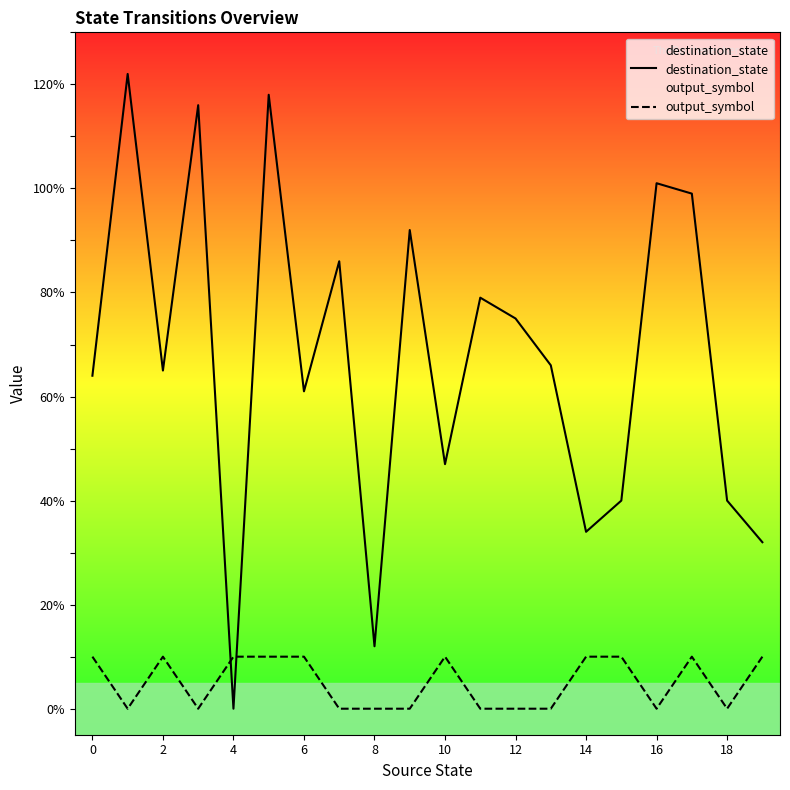

How many output_symbol values are between 0 and 10?

20